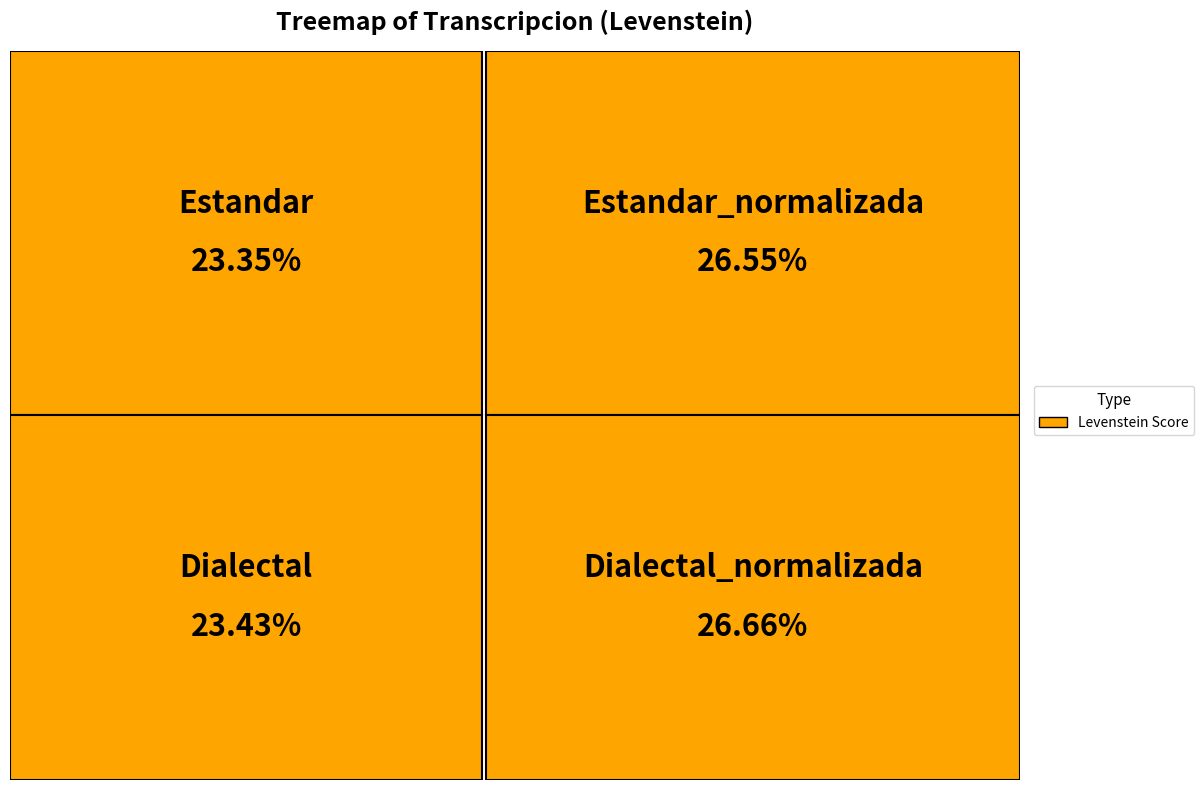

Is there any slice that represents more than half of the pie?

No